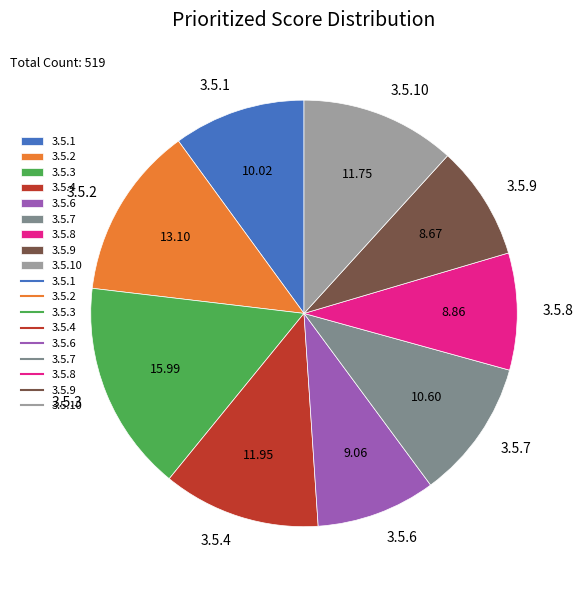

Is there a majority slice in this chart?

No